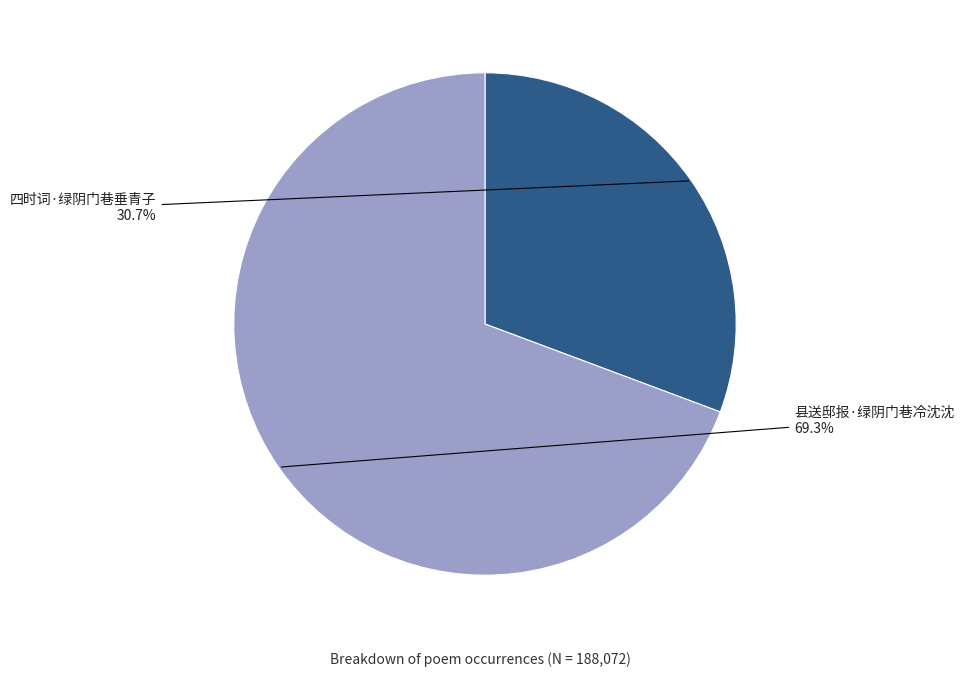

Which has a higher value, 县送邸报·绿阴门巷冷沈沈 or 四时词·绿阴门巷垂青子?

县送邸报·绿阴门巷冷沈沈